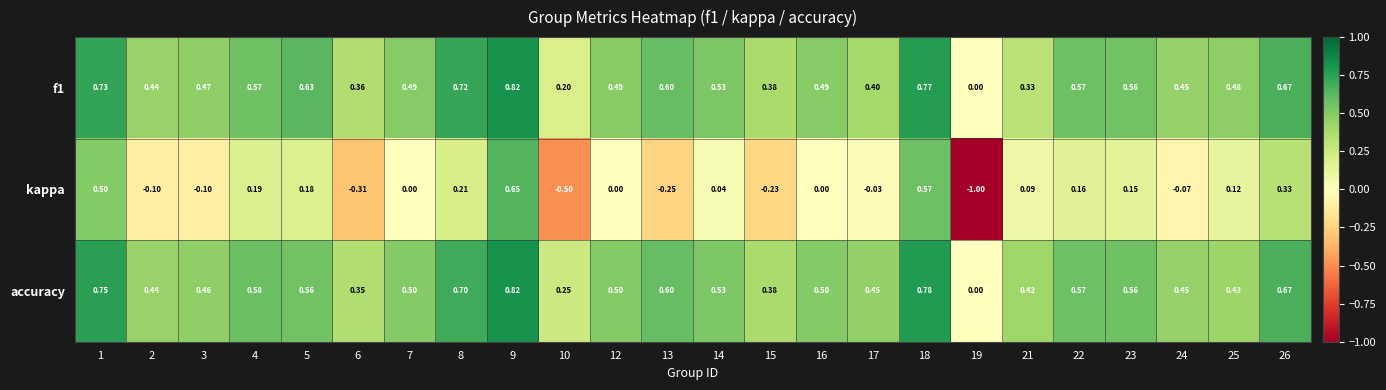

Which series has the largest range (max minus min)?

kappa